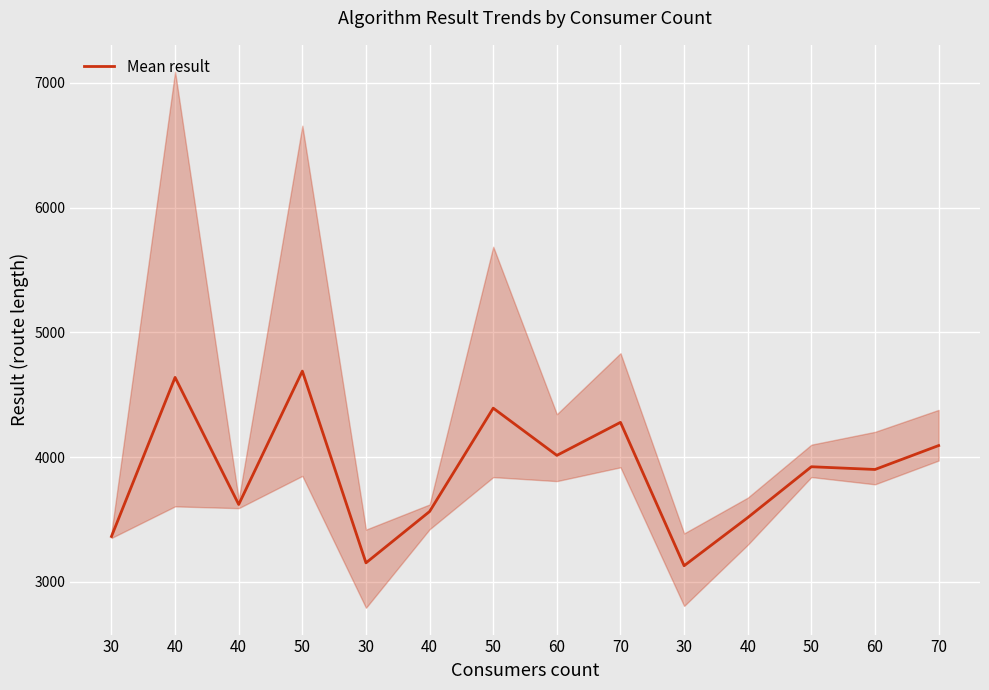

True or false: the data shows 3514.8 at 40.

True